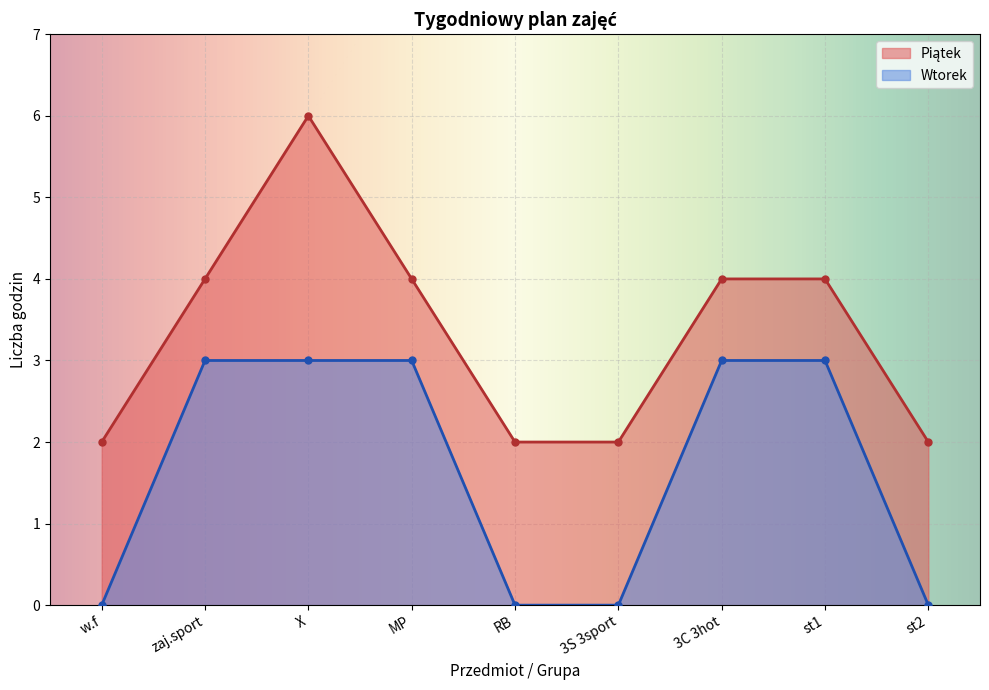

True or false: Piątek and Wtorek cross at least once.

False